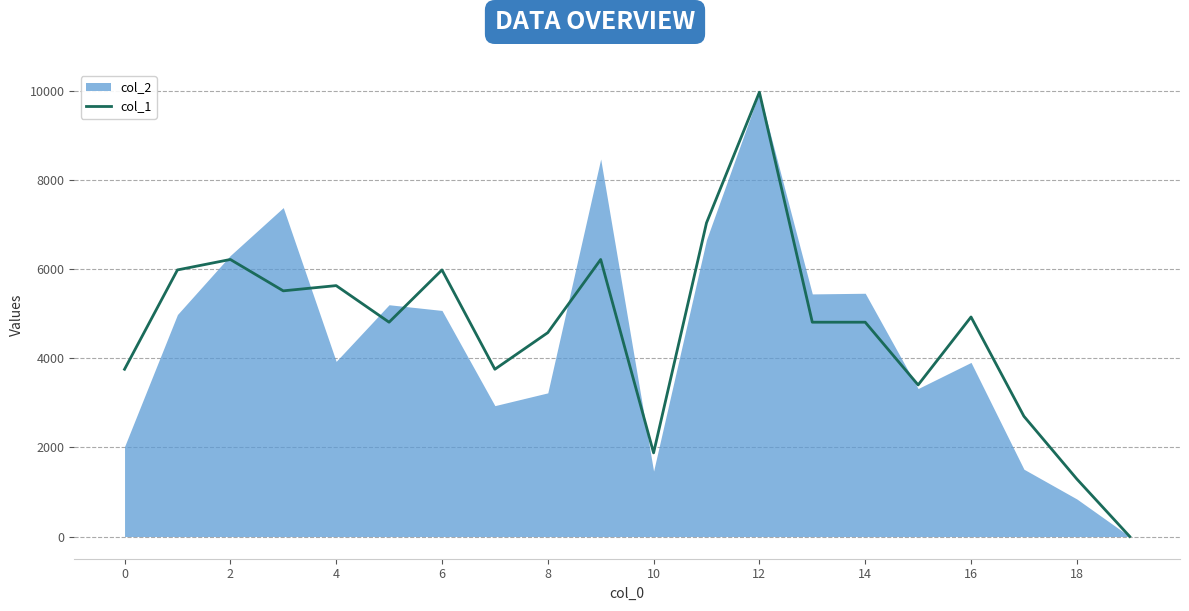

The col_1 series shows 6742.5 at 0. True or false?

False